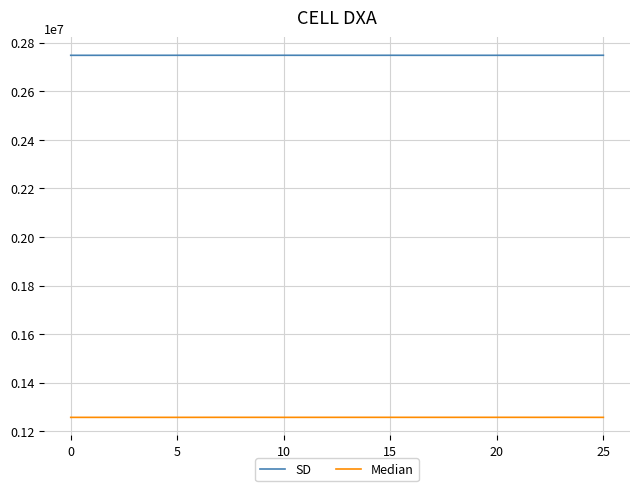

Does the chart display data point markers on the line(s)?

No